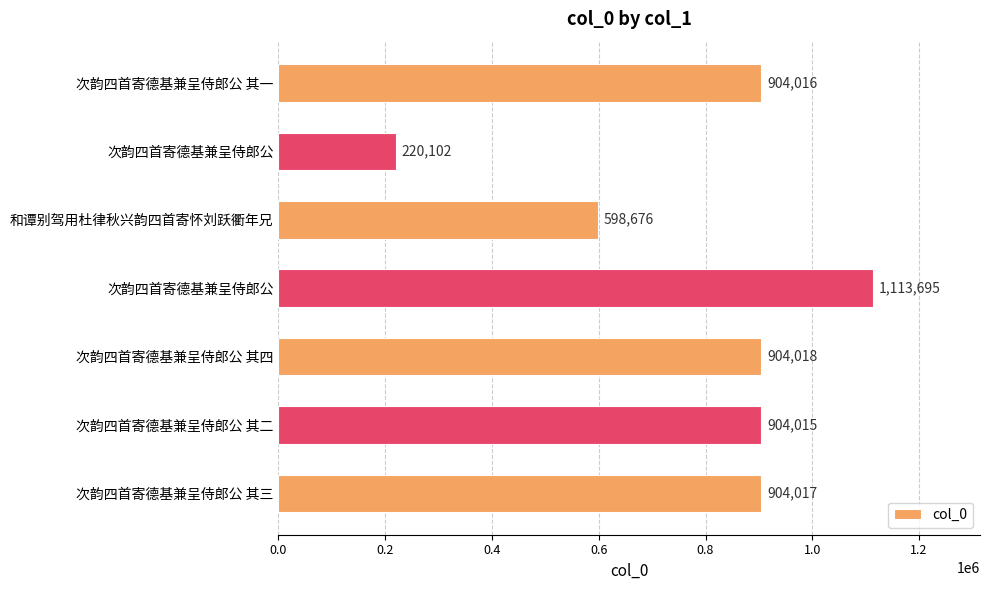

How many bars are there in total?

7